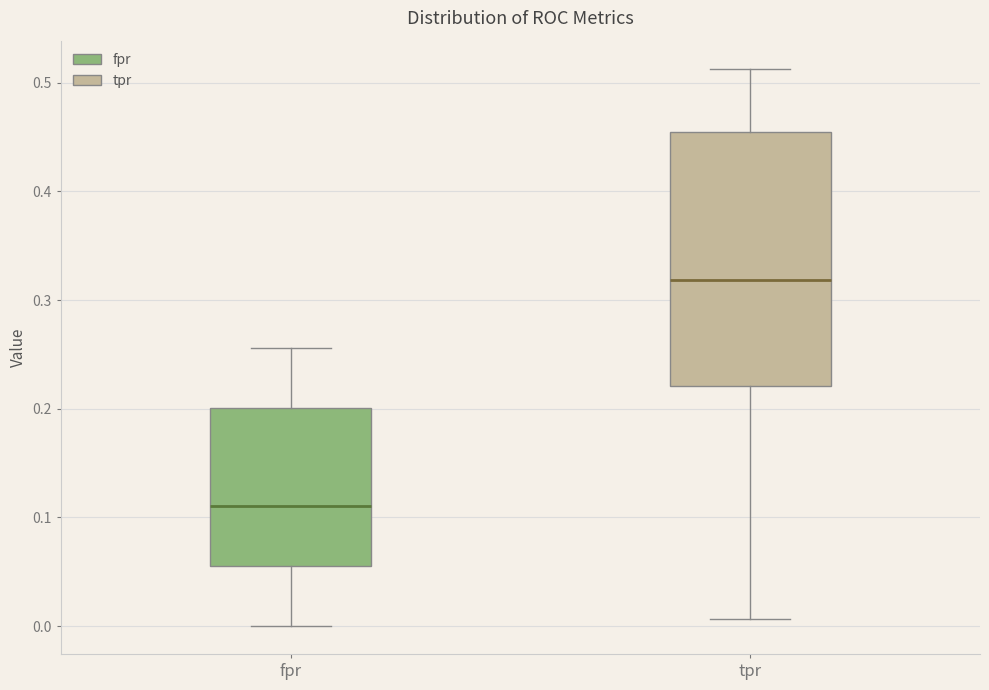

Which box's median line is the highest?

tpr